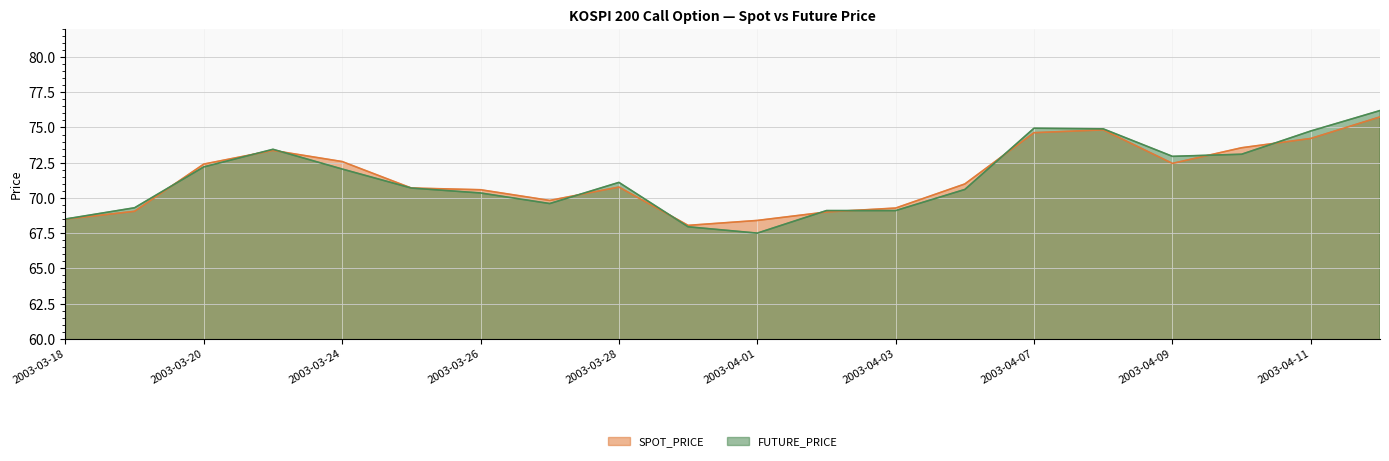

Between 2003-03-28 and 2003-04-09, which series saw the biggest shift?

FUTURE_PRICE